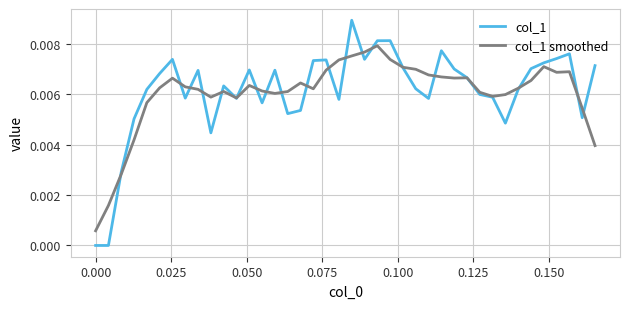

Which series has the largest range (max minus min)?

col_1